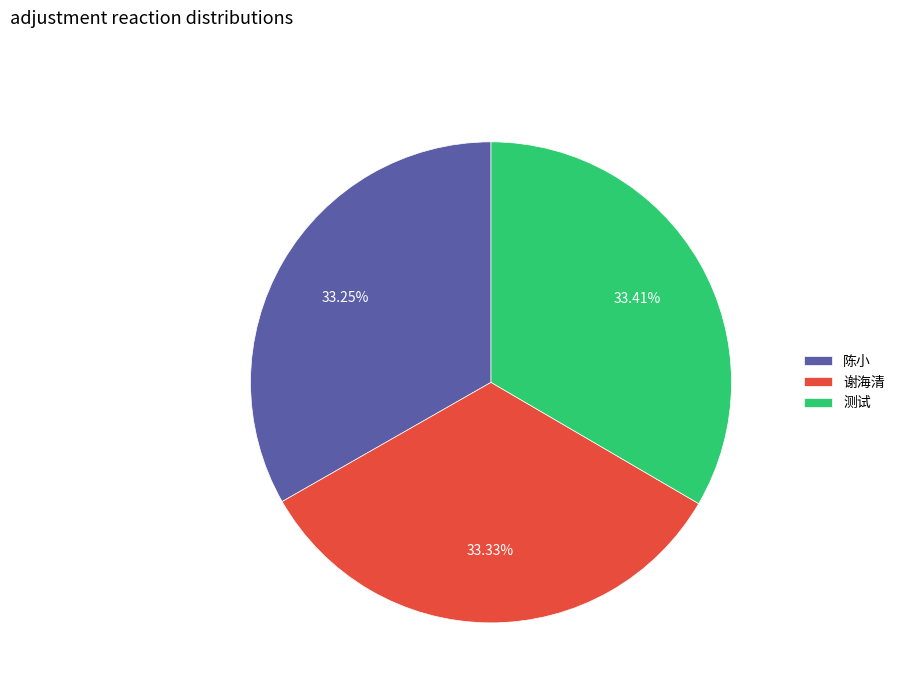

Is 陈小 the majority of the pie?

No